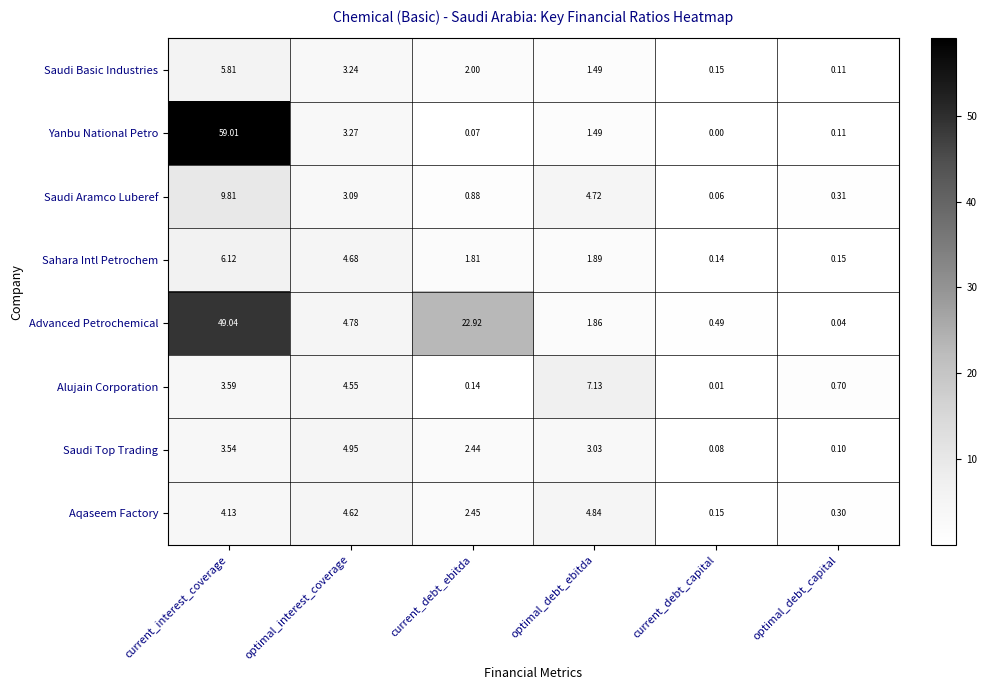

List the series in order of their peak value, lowest first.

Aqaseem Factory, Saudi Top Trading, Saudi Basic Industries, Sahara Intl Petrochem, Alujain Corporation, Saudi Aramco Luberef, Advanced Petrochemical, Yanbu National Petro